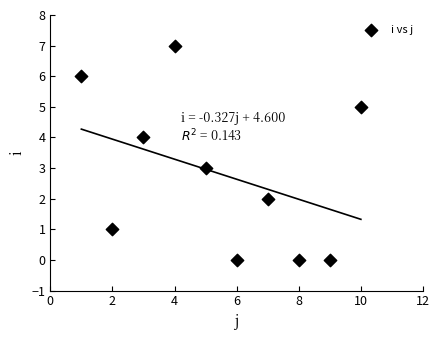

What is the range of X values (max minus min)?

9